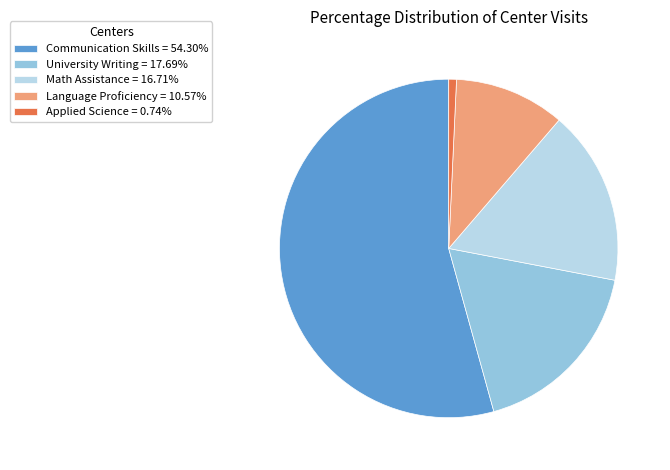

Between Applied Science and Communication Skills, which is larger?

Communication Skills